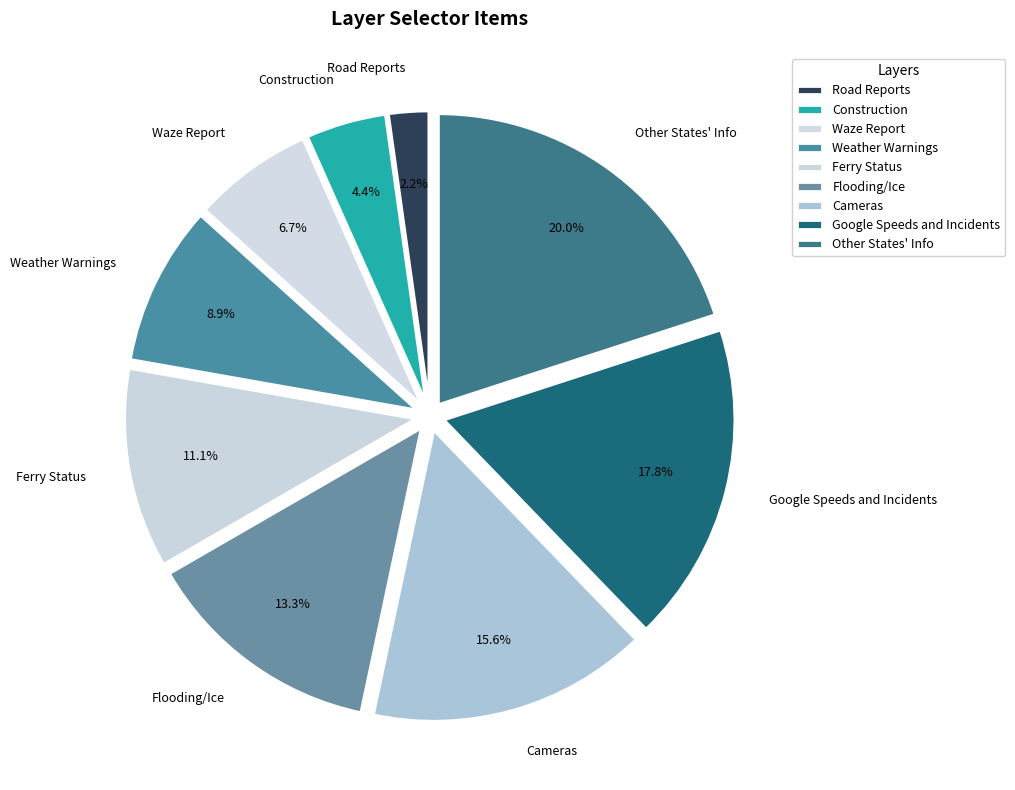

Approximately how many times larger is the value at Other States' Info compared to Flooding/Ice?

1.5